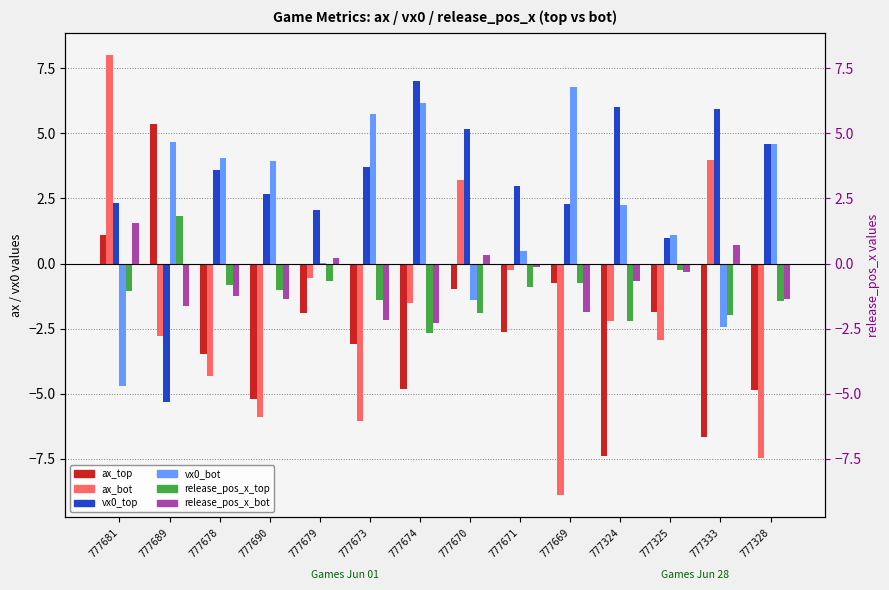

Read the vx0_top value at 777678.

3.6